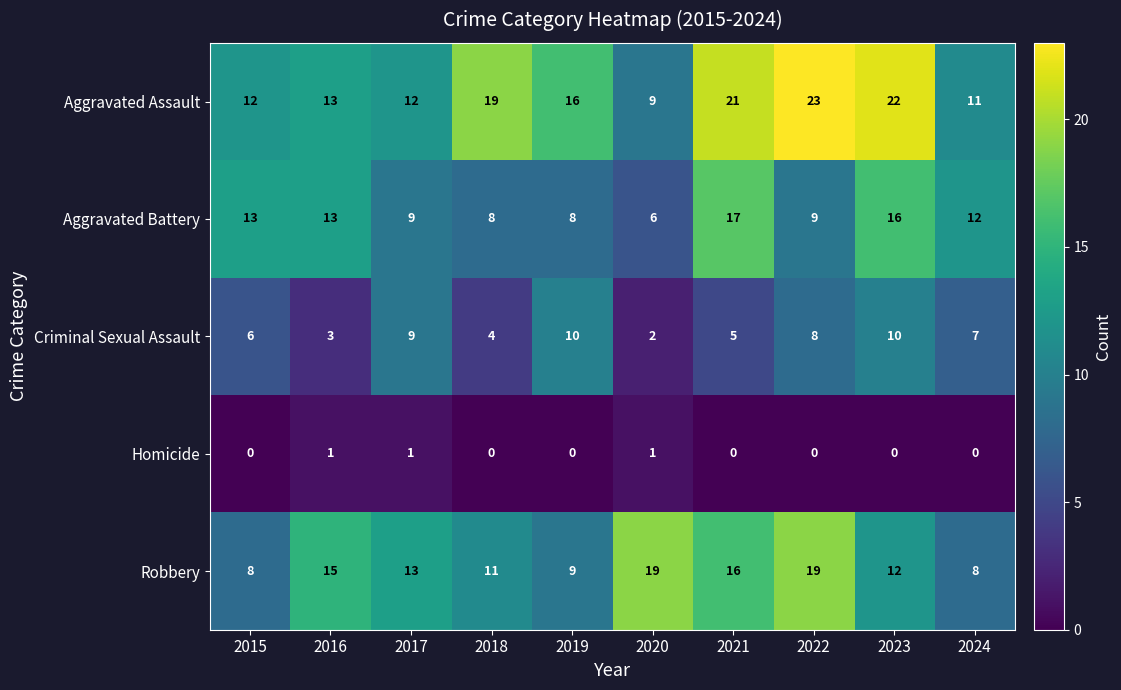

What is the approximate value of Aggravated Assault at 2020, to the nearest 5?

10